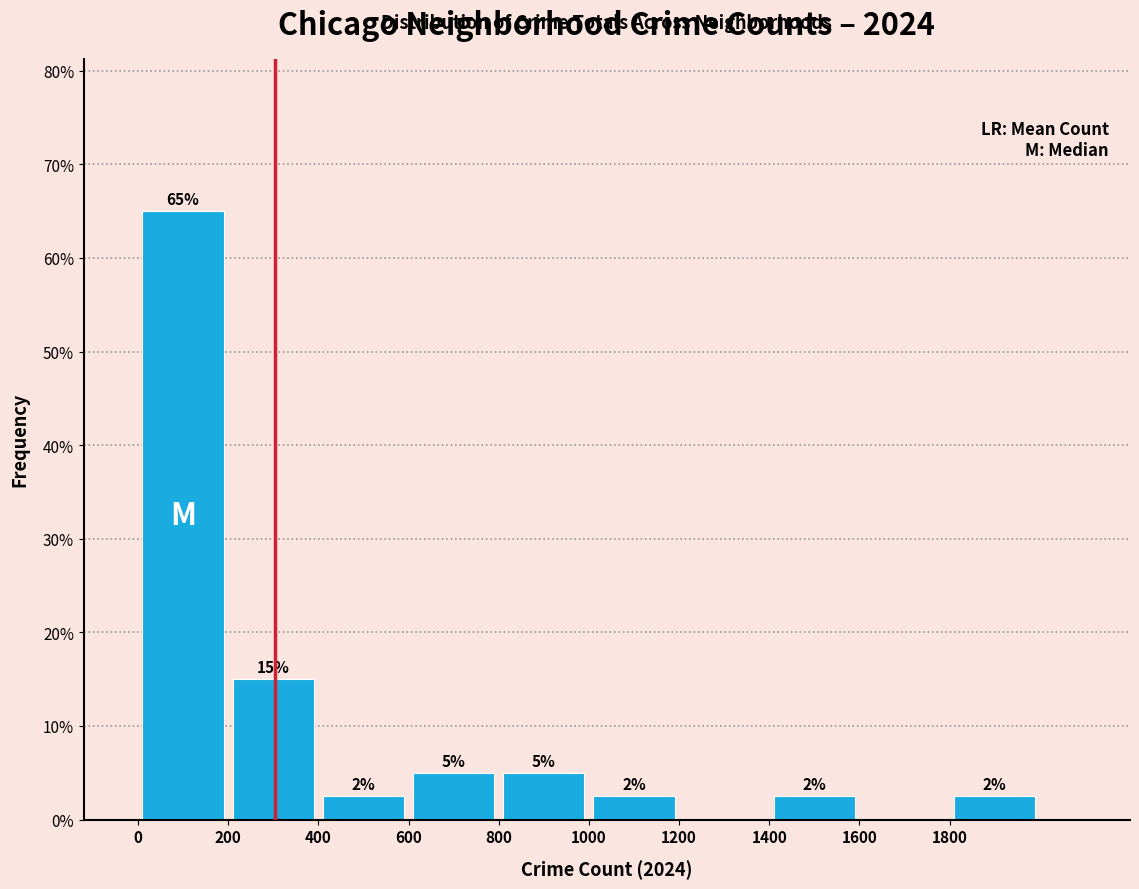

Over which range of the x-axis is the bar tallest?

0 to 200